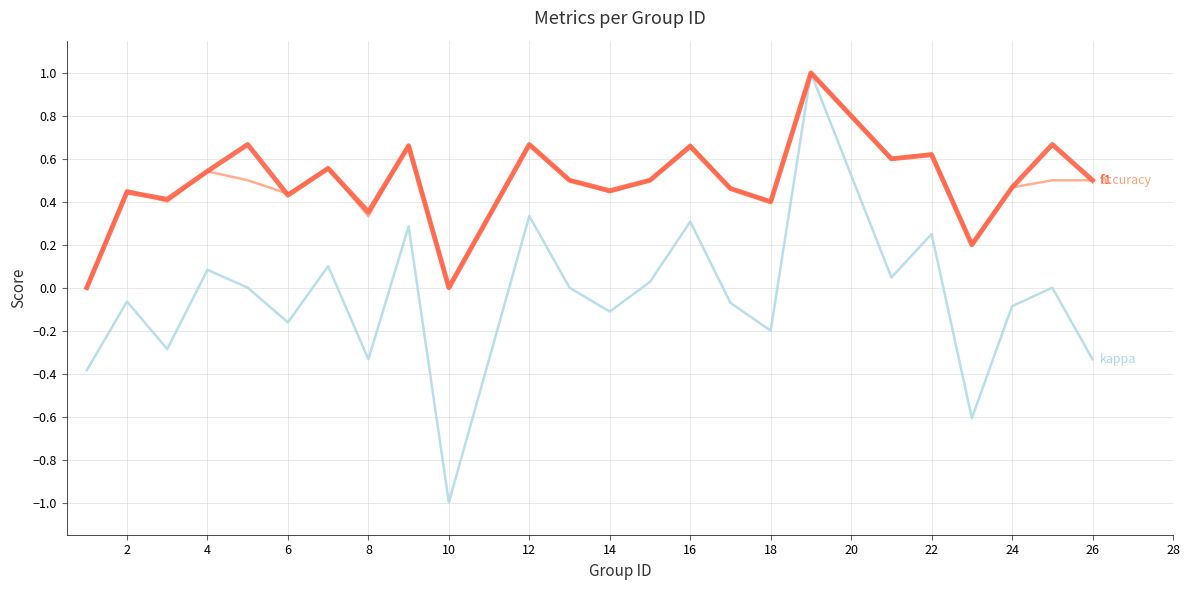

What is the greatest value displayed?

1.0